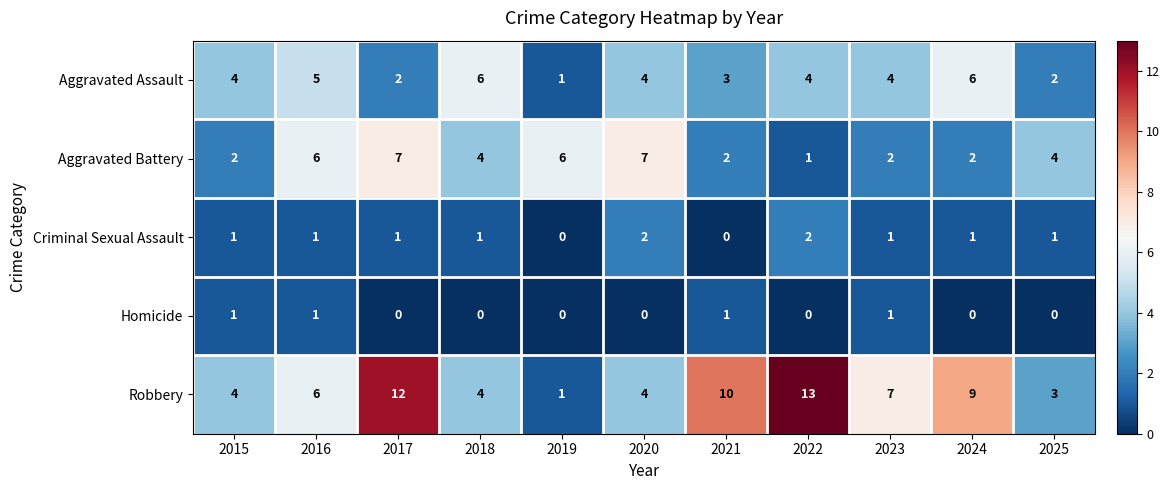

The value of Robbery at 2021 is 10. True or false?

True